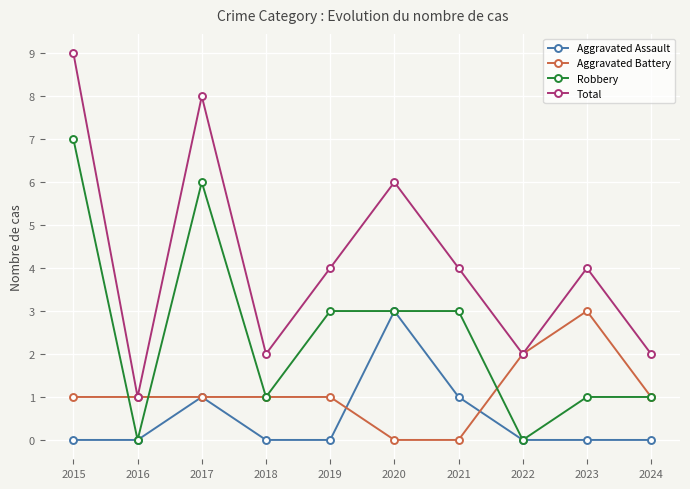

True or false: Aggravated Assault has more than 0 interior local peaks.

True